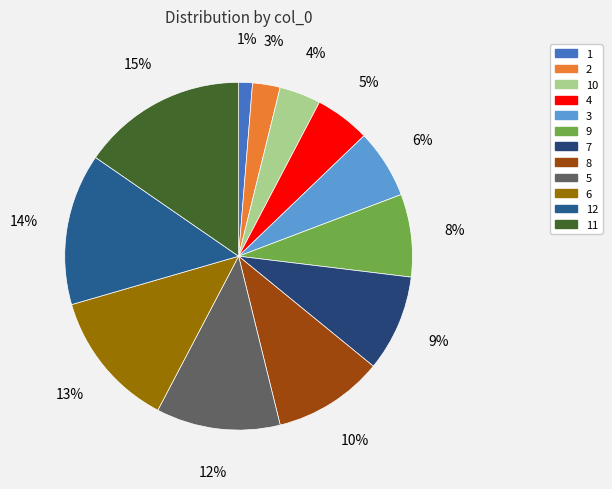

How many slices are in this pie chart?

12